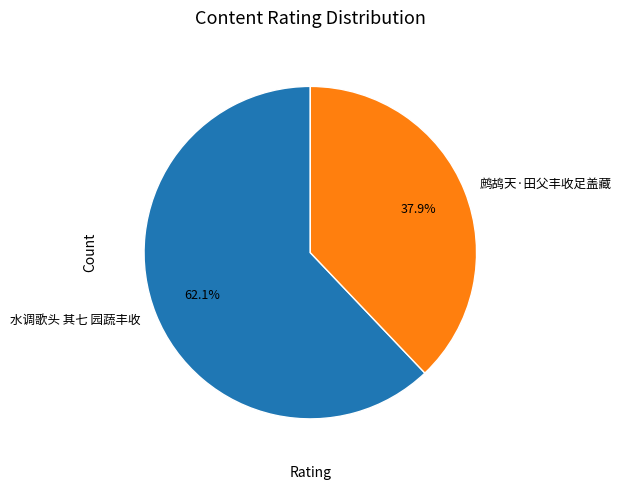

To the nearest percent, what is the difference between the 鹧鸪天·田父丰收足盖藏 and 水调歌头 其七 园蔬丰收 slice percentages?

24%